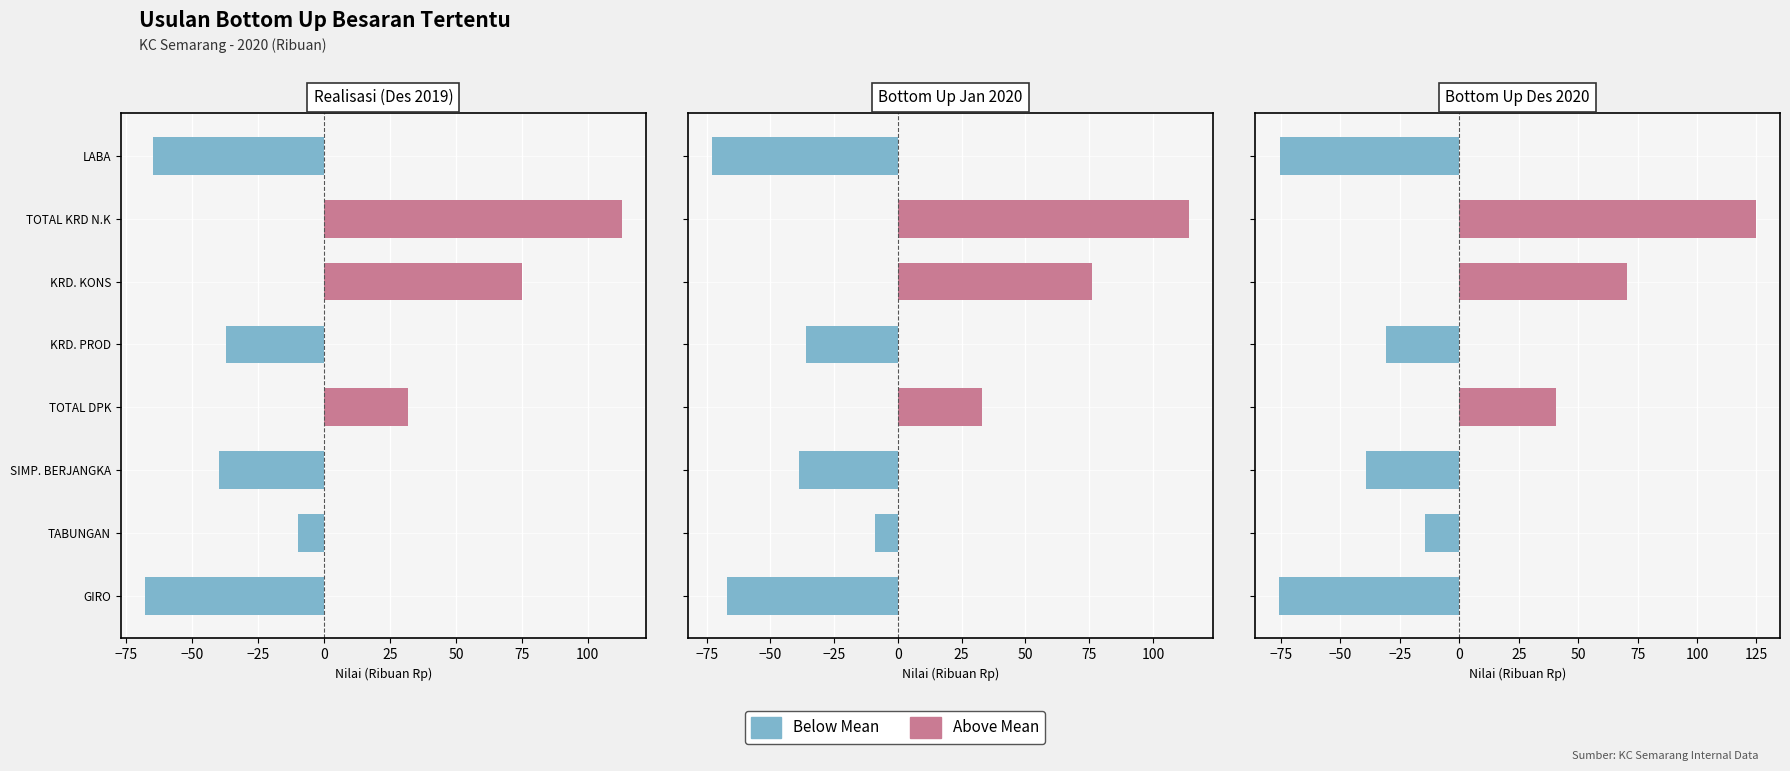

Are the bars horizontal?

Yes